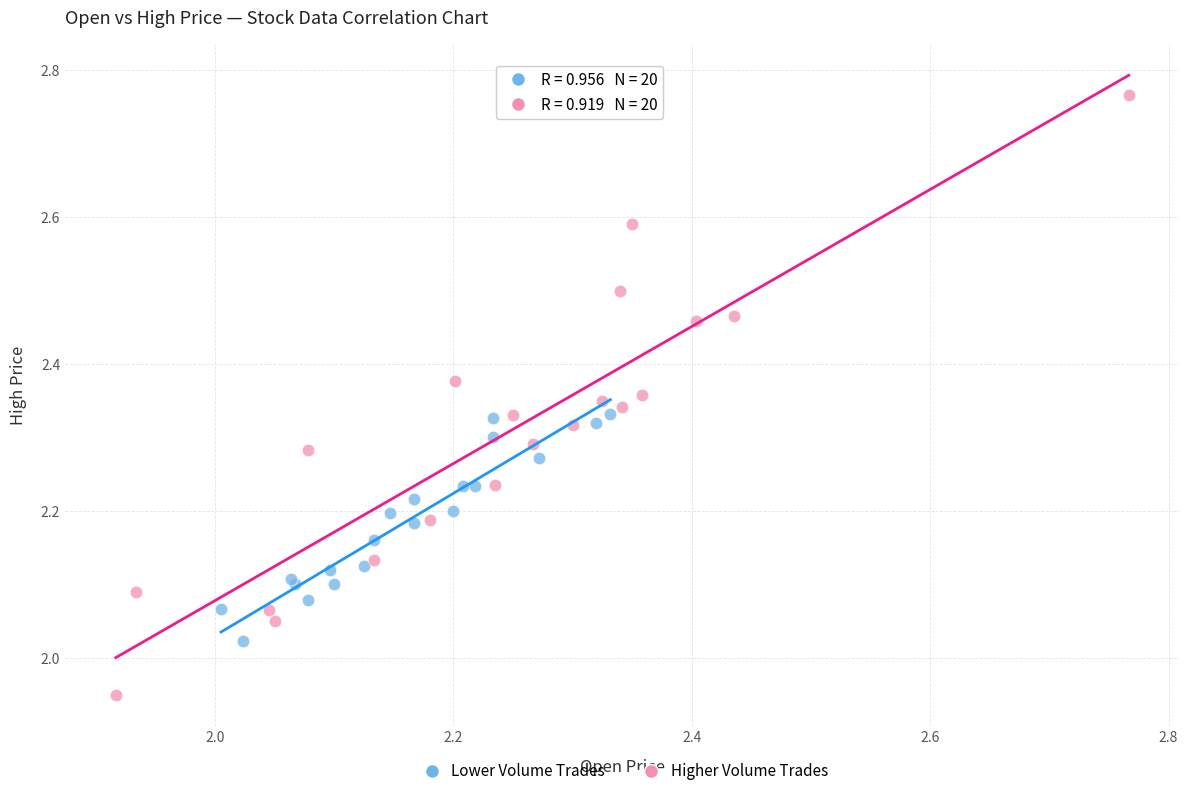

Which series contains the highest Y value?

Higher Volume Trades